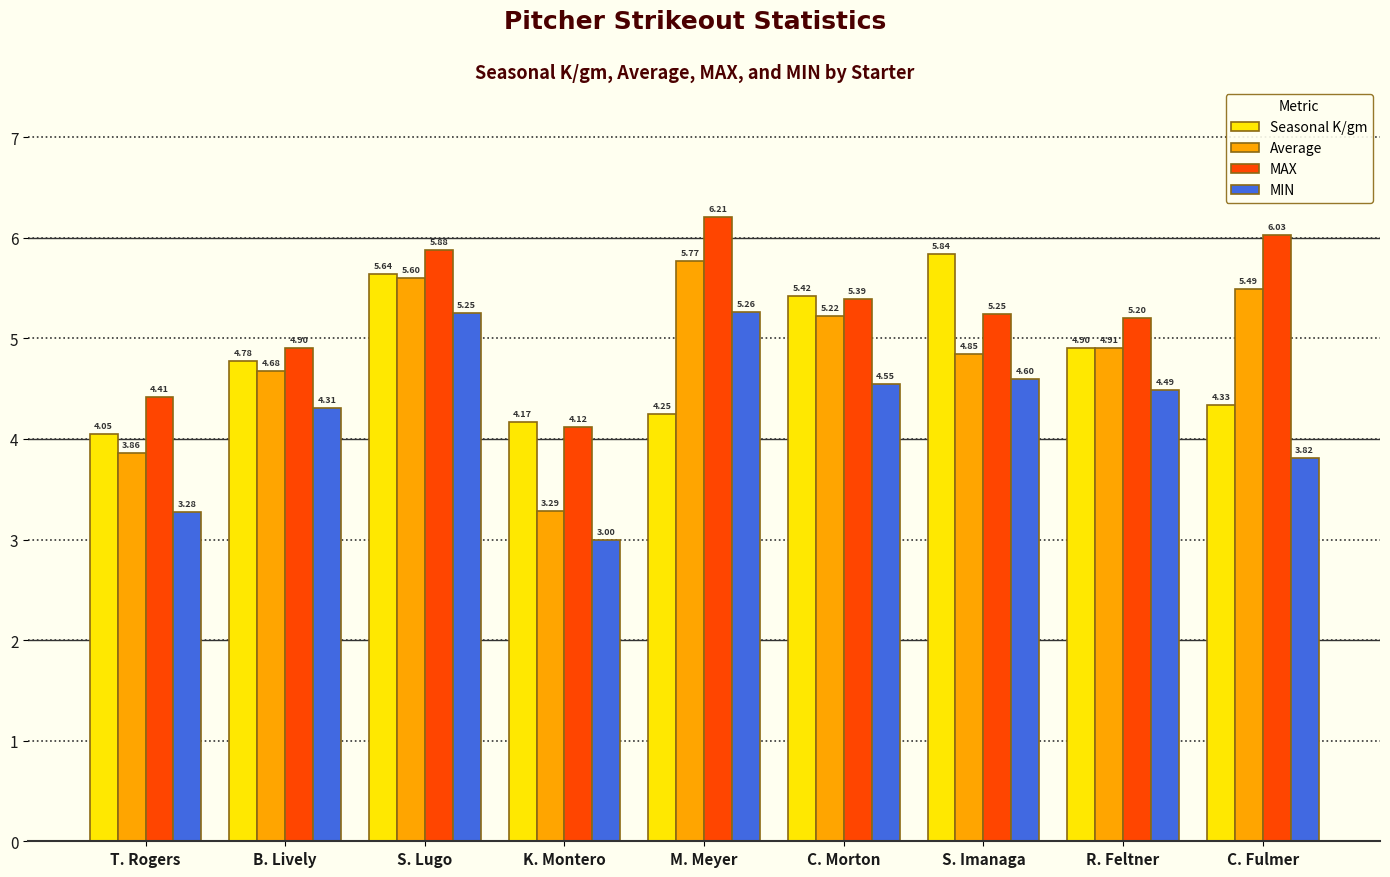

What are all the series names shown in the legend?

Seasonal K/gm, Average, MAX, MIN